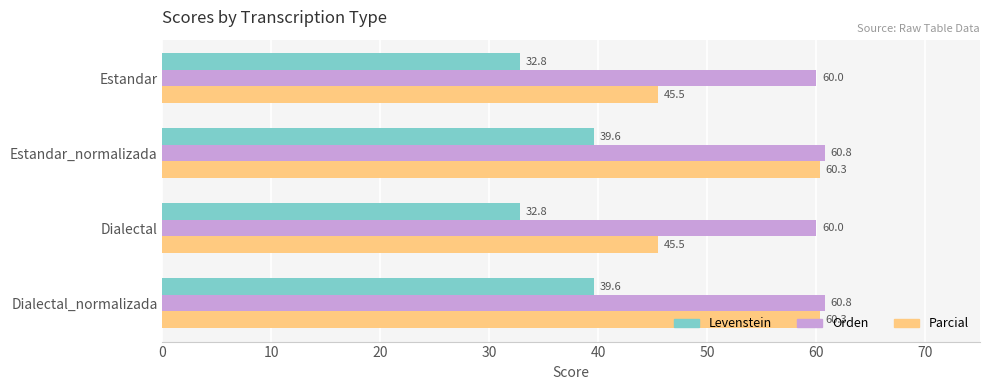

Is it true that Orden equals 60.0 at Estandar?

True